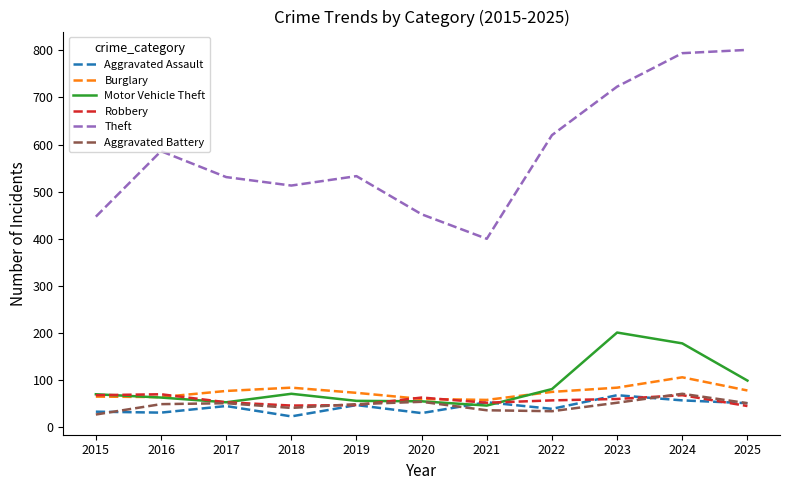

How many lines are shown in the chart?

6